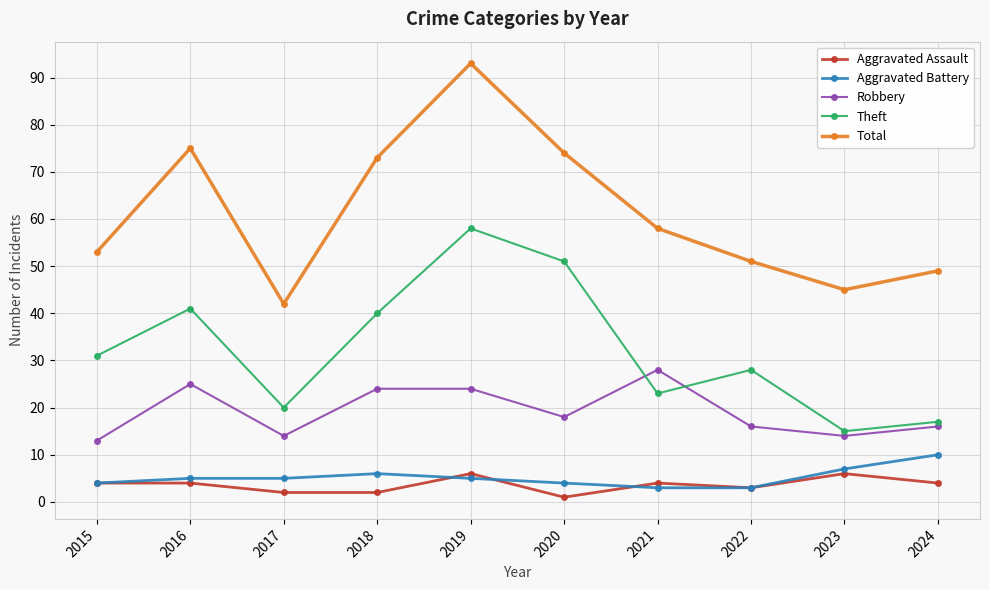

Reading left to right, list all the values displayed in this chart.

Aggravated Assault: 2015=4	2016=4	2017=2	2018=2	2019=6	2020=1	2021=4	2022=3	2023=6	2024=4
Aggravated Battery: 2015=4	2016=5	2017=5	2018=6	2019=5	2020=4	2021=3	2022=3	2023=7	2024=10
Robbery: 2015=13	2016=25	2017=14	2018=24	2019=24	2020=18	2021=28	2022=16	2023=14	2024=16
Theft: 2015=31	2016=41	2017=20	2018=40	2019=58	2020=51	2021=23	2022=28	2023=15	2024=17
Total: 2015=53	2016=75	2017=42	2018=73	2019=93	2020=74	2021=58	2022=51	2023=45	2024=49